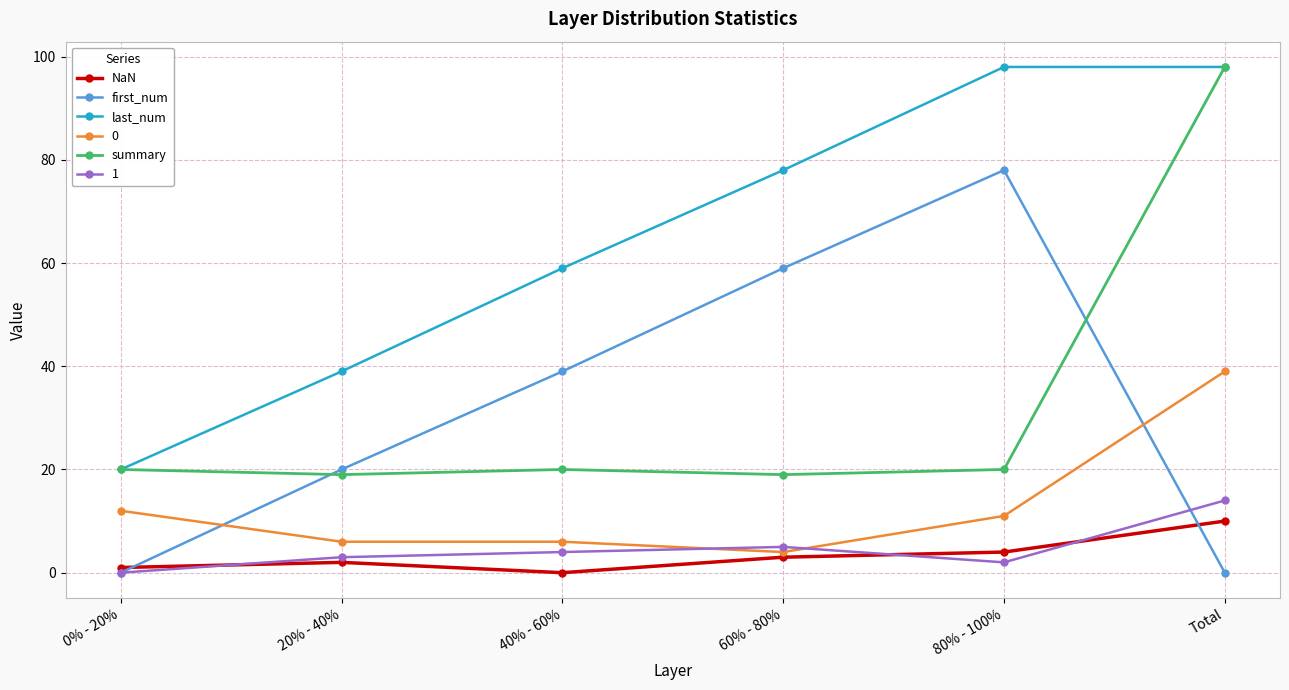

At which label does NaN reach its minimum?

40% - 60%